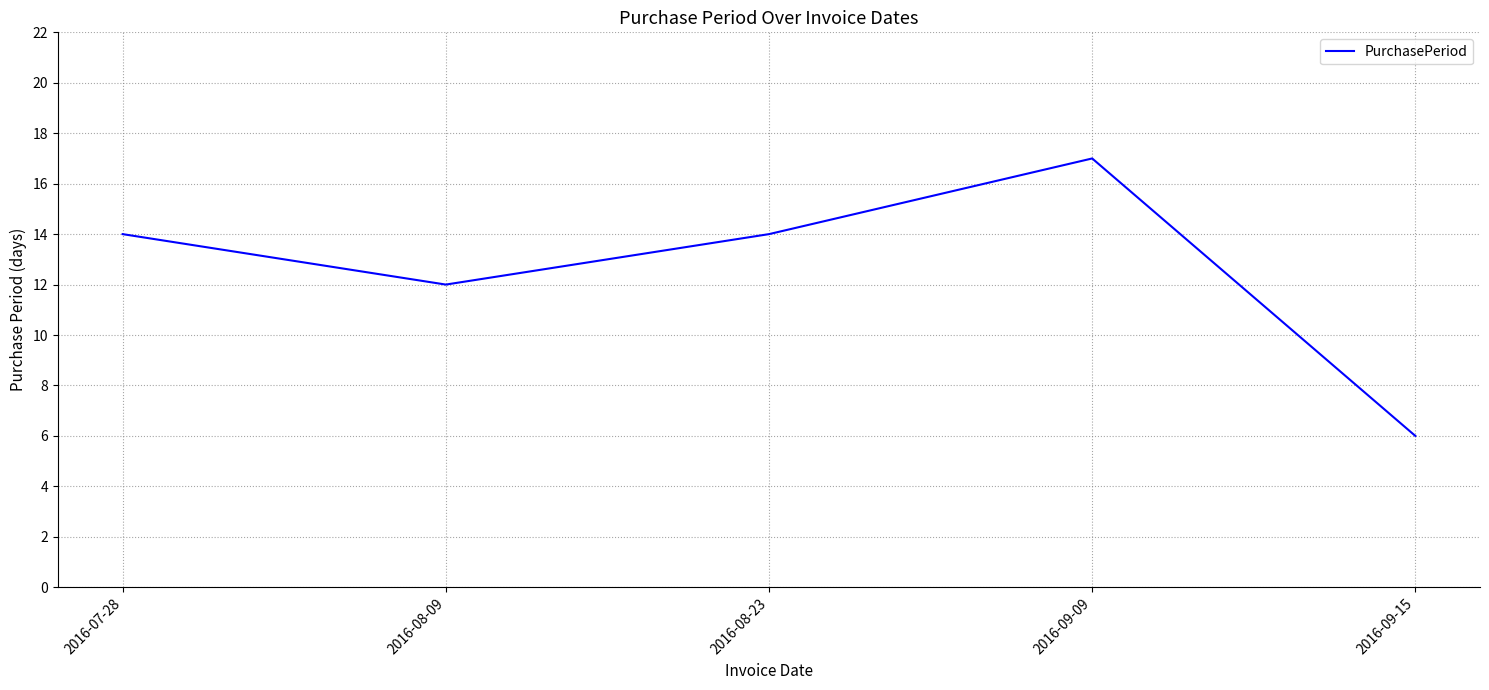

What is the maximum value shown in the chart?

17